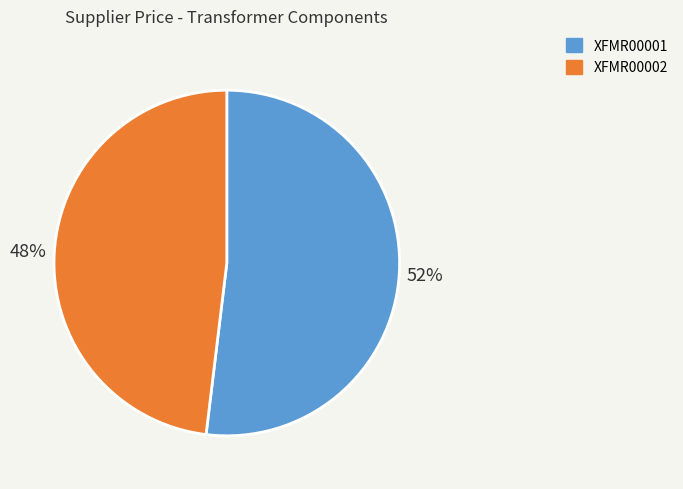

To the nearest percent, what percentage of the pie is XFMR00001?

52%